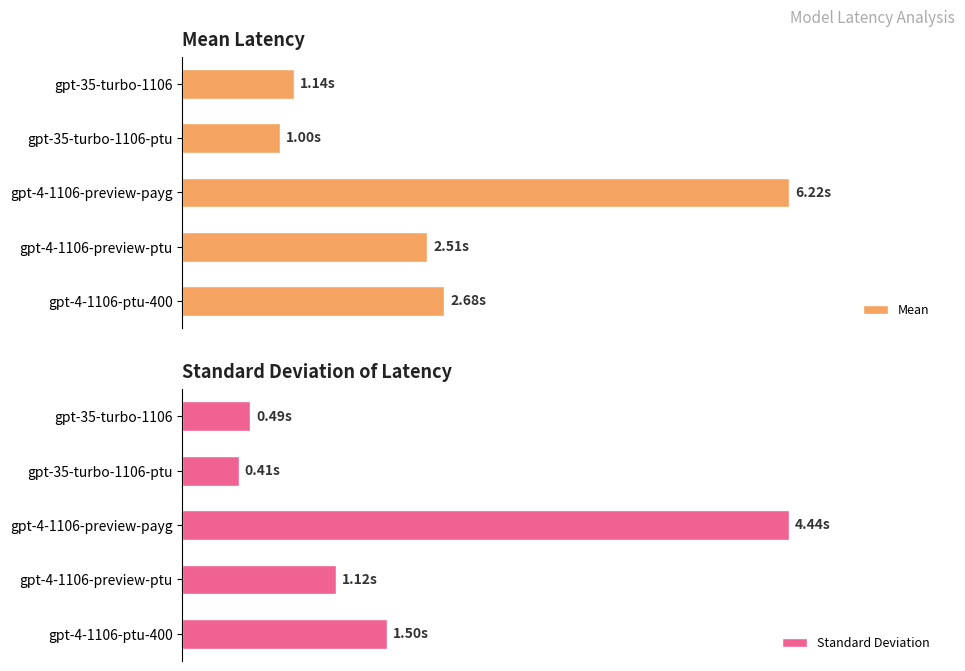

List the series in order of their overall mean, highest first.

Mean, Standard Deviation